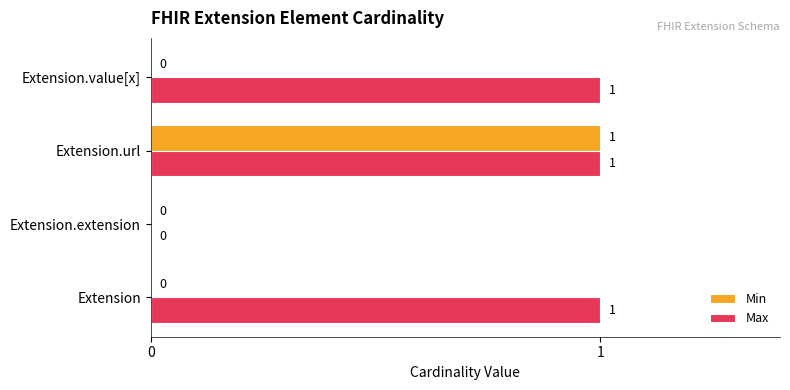

Between Extension.extension and Extension.value[x], which series saw the biggest shift?

Max